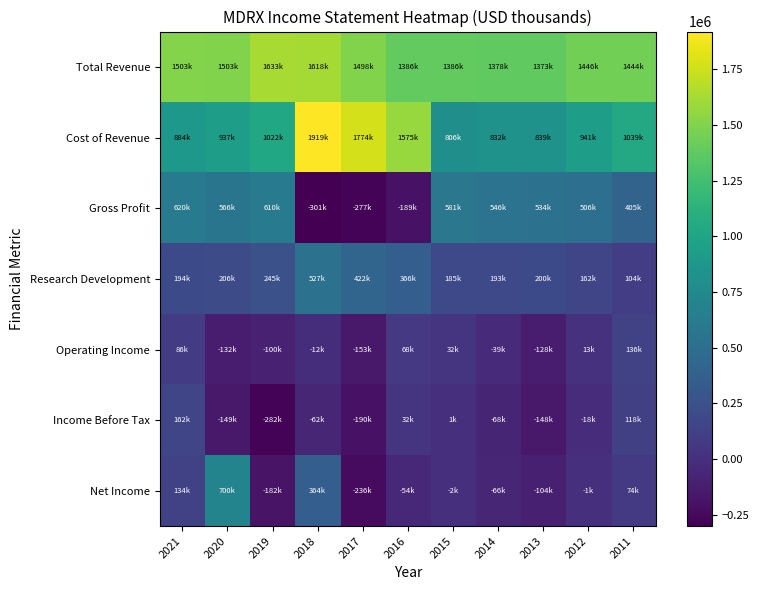

What is the total value across all series at 2013?

2566100